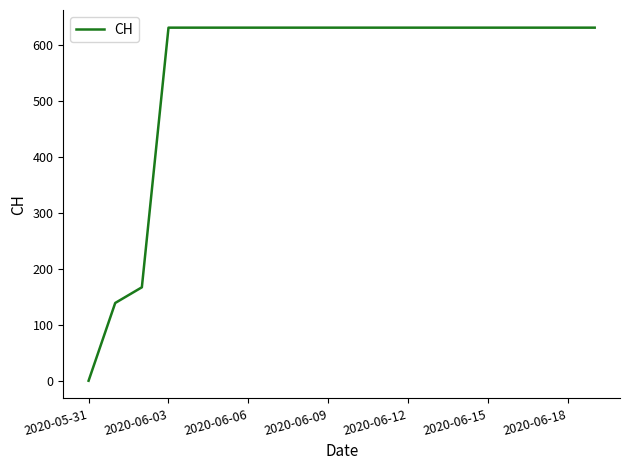

What is the maximum value shown in the chart?

631